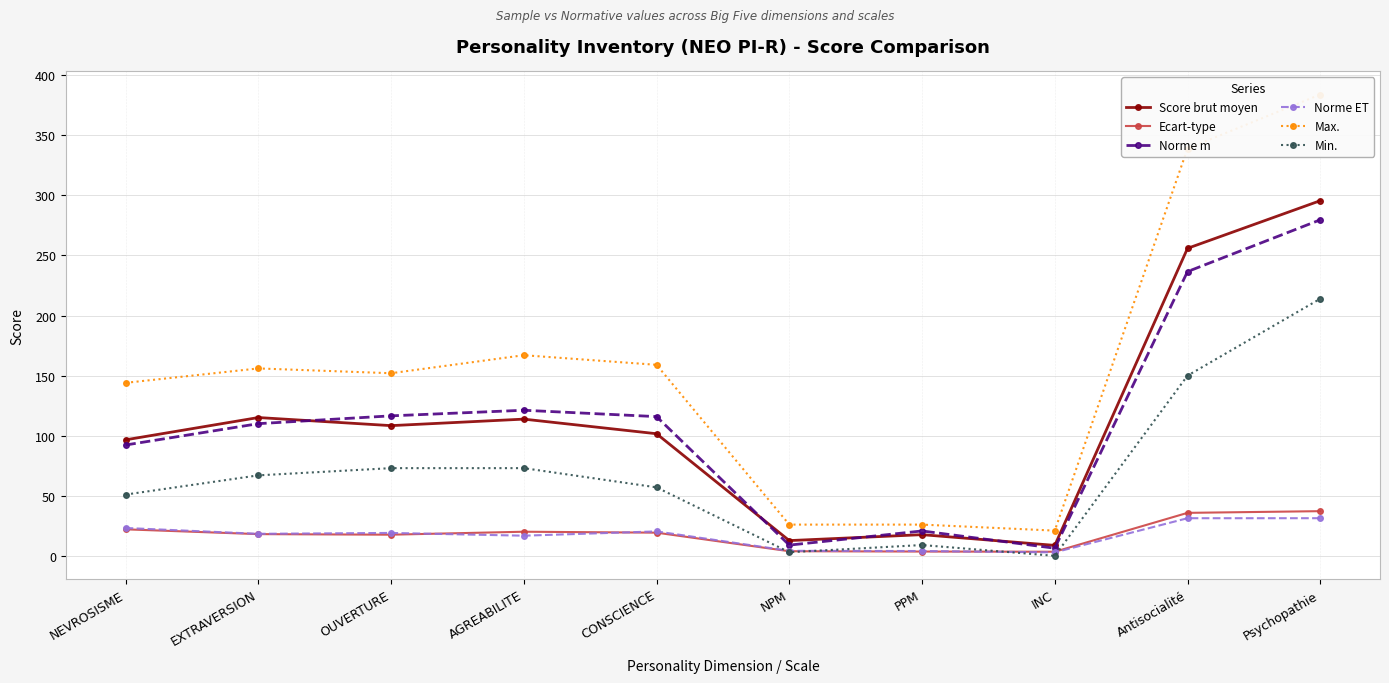

True or false: Ecart-type and Max. intersect in this chart.

False